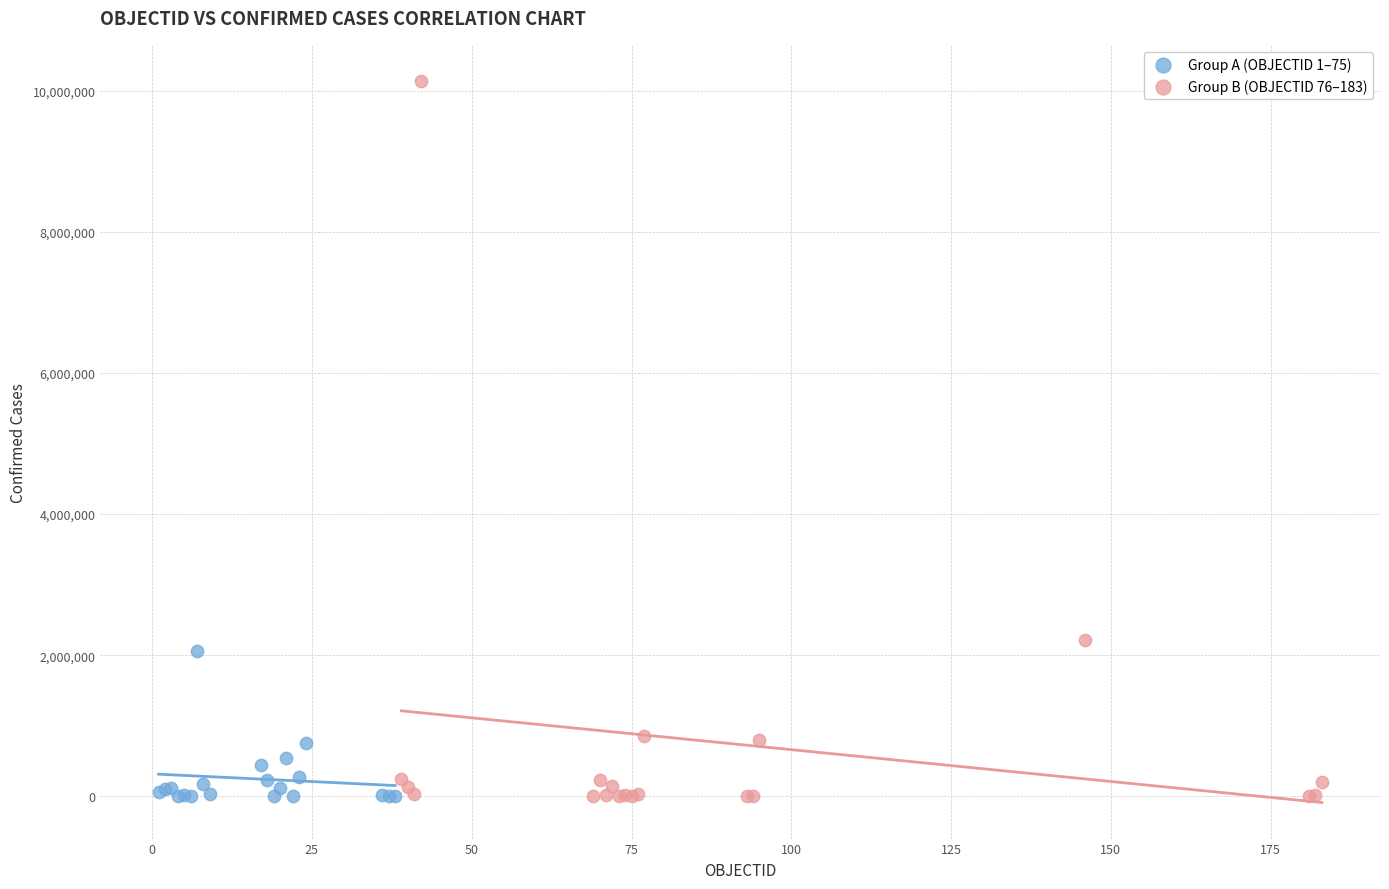

Which series has the largest Y range (max minus min)?

Group B (OBJECTID 76–183)